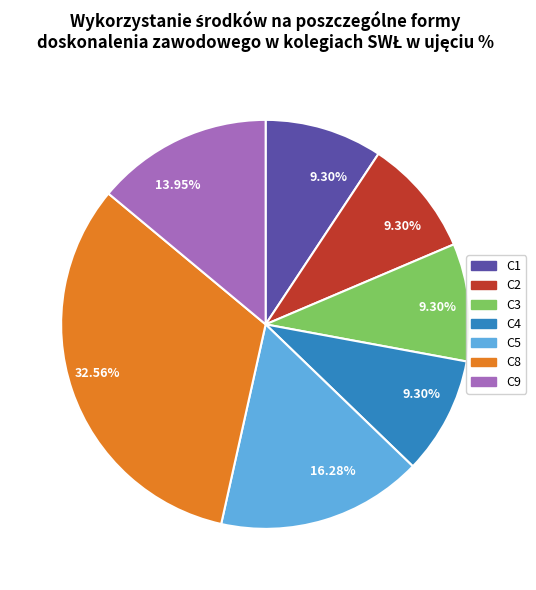

Does any single category account for the majority?

No